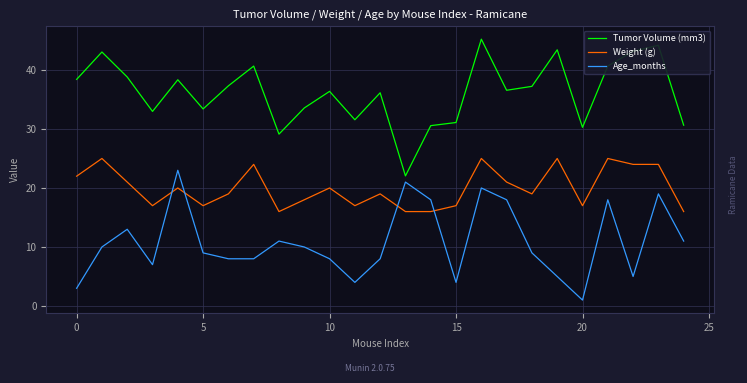

What are all the series names shown in the legend?

Tumor Volume (mm3), Weight (g), Age_months